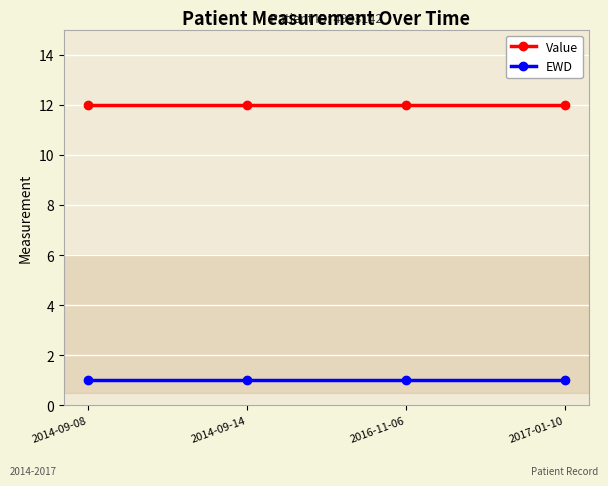

Rank the series by their maximum value, from highest to lowest.

Value, EWD